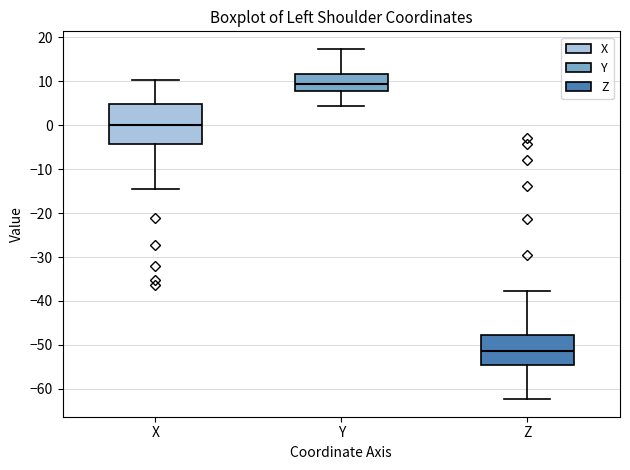

Reading left to right, transcribe this box plot: for each box, give where its median line is, the range the box spans, and where its two whiskers end, as read against the y-axis. The values are not printed on the chart, so give them approximately, as read against the axis.

X: median 0, box -4 to 5, whiskers -14 to 10
Y: median 9, box 8 to 12, whiskers 4 to 17
Z: median -51, box -55 to -48, whiskers -62 to -38